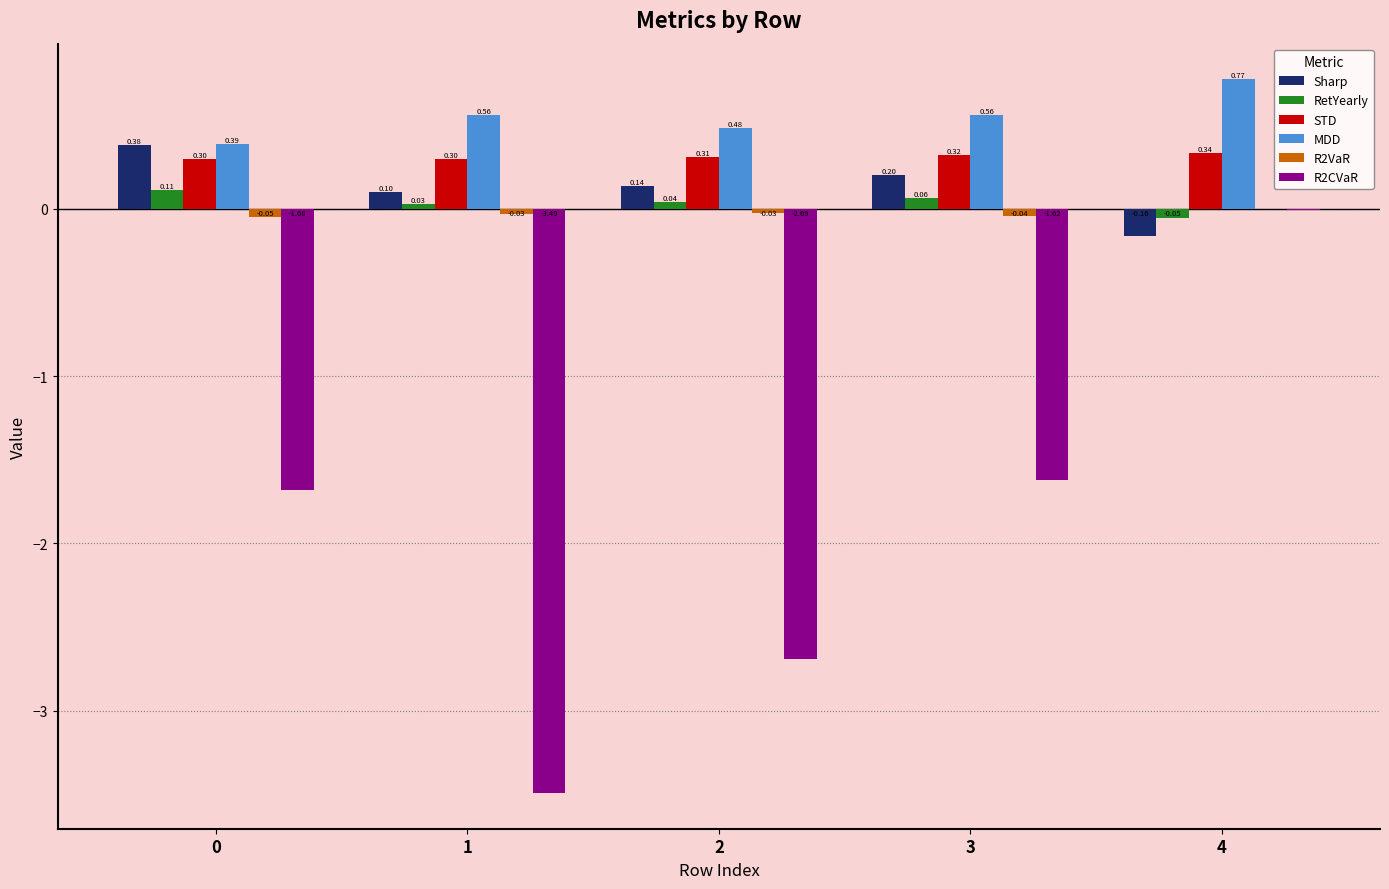

What is the average value of the Sharp series?

0.1